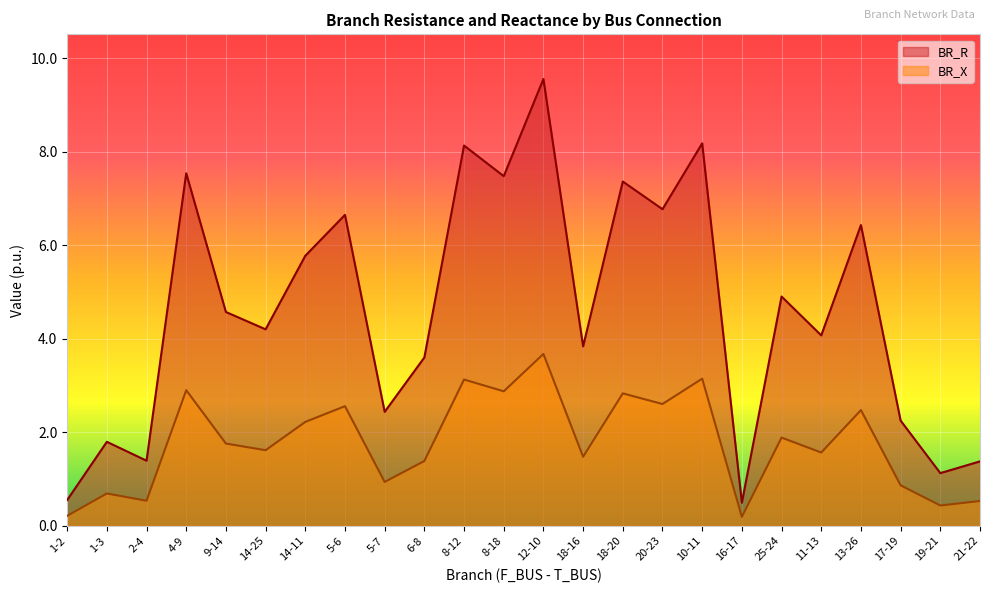

What is the sum of all BR_R values?

110.5